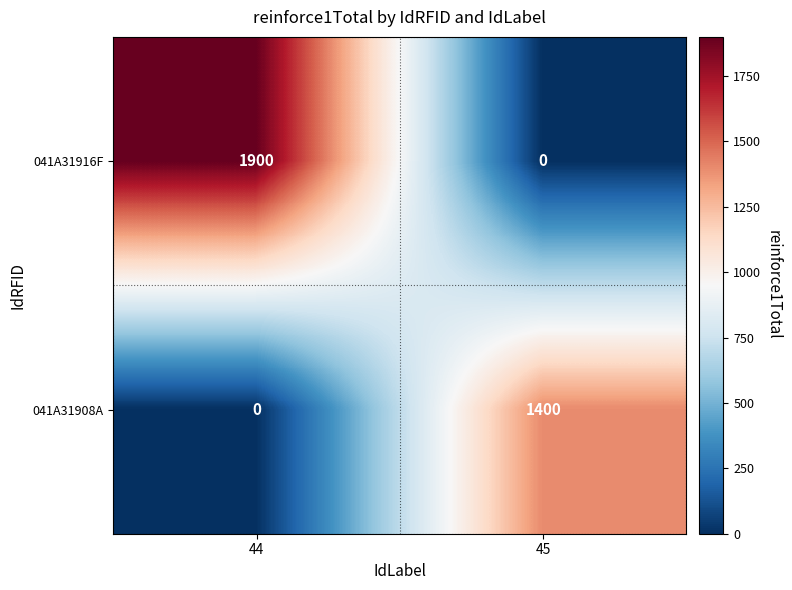

What is the spread (max minus min) of values at 45?

1400